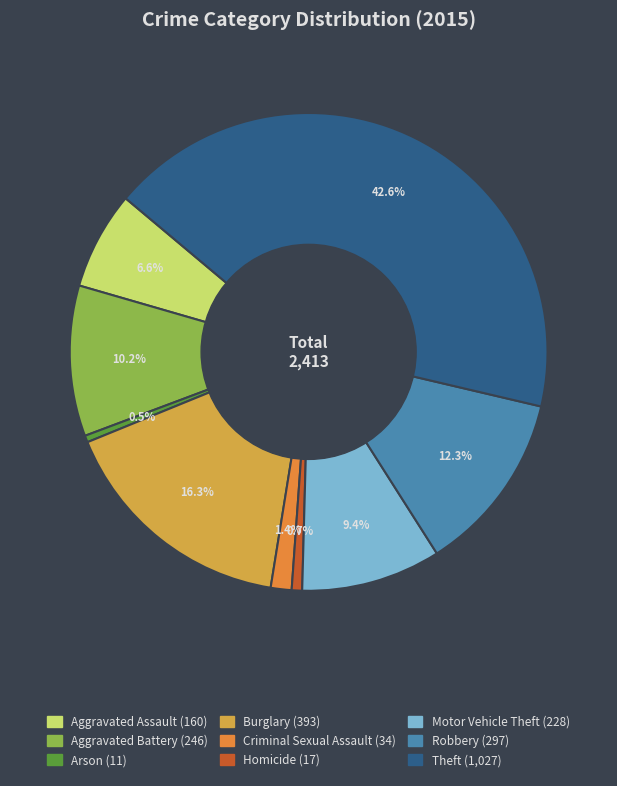

What percentage is the Homicide slice, to the nearest percent?

1%